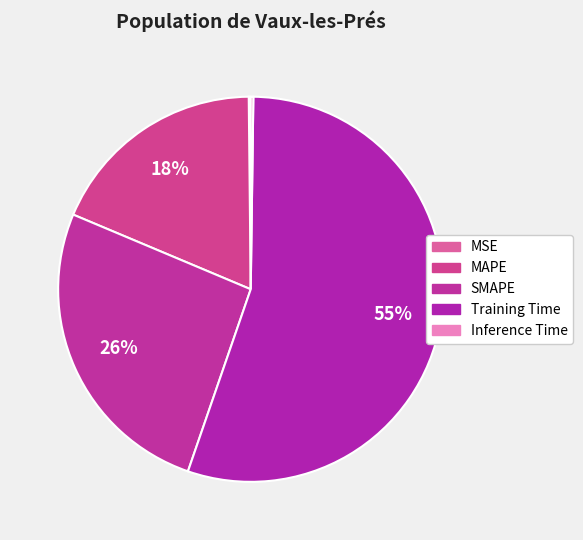

To the nearest percent, what is the combined percentage of MSE and MAPE?

19%